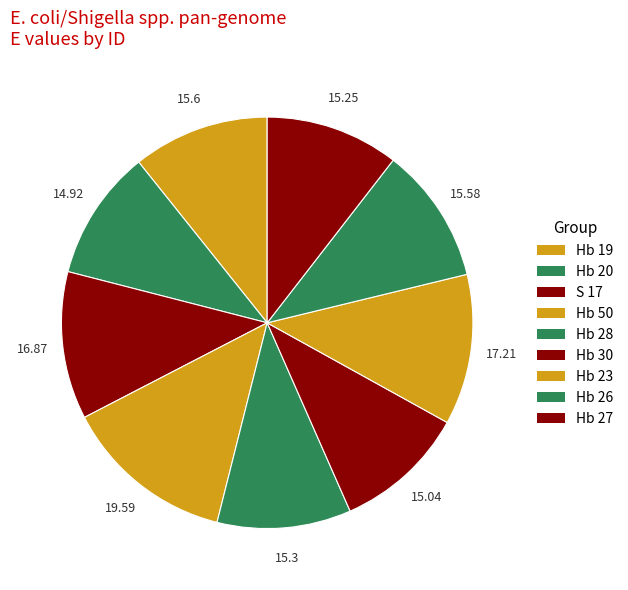

To the nearest percent, what is the combined percentage of Hb 50 and Hb 27?

24%